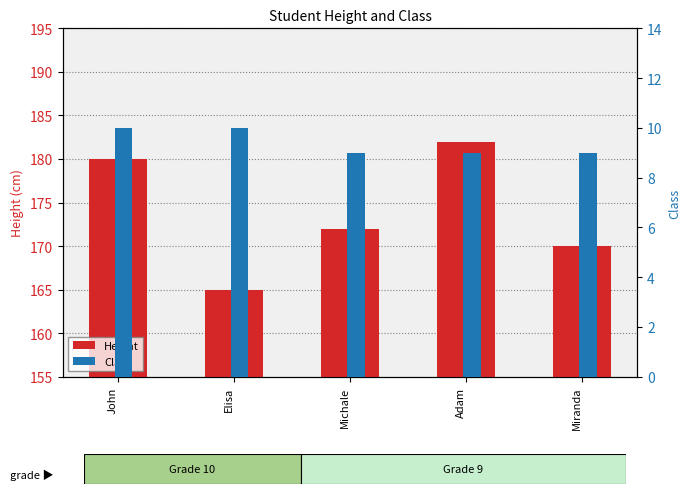

Rank the series by their average value, from highest to lowest.

Height, Class